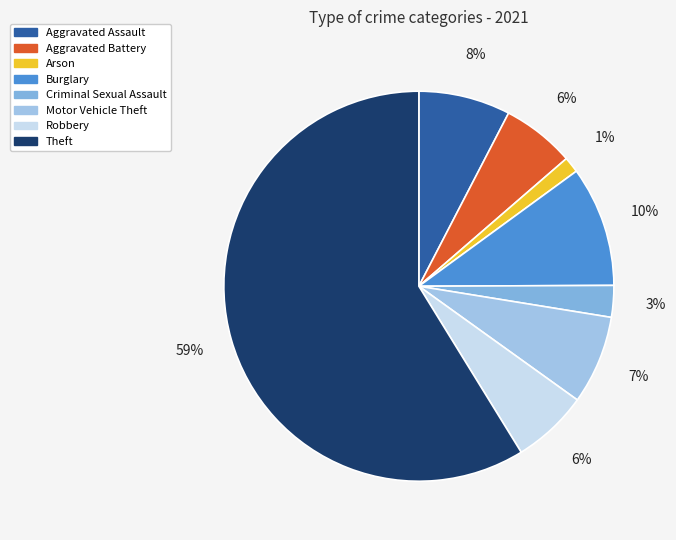

True or false: Aggravated Battery accounts for 6% of the total.

True